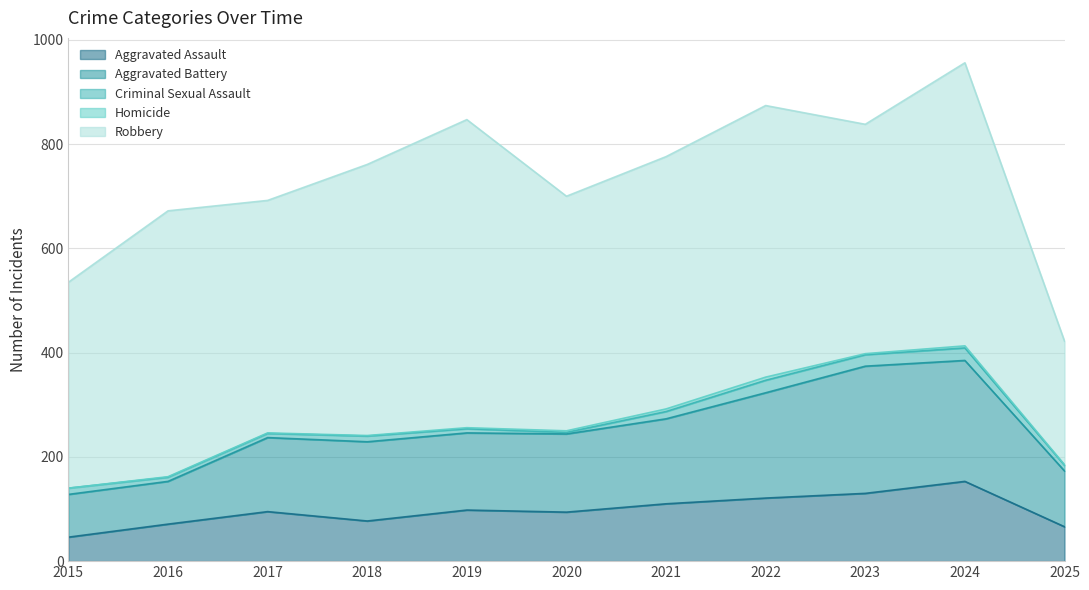

What is the difference between the Criminal Sexual Assault values at 2020 and 2018?

8